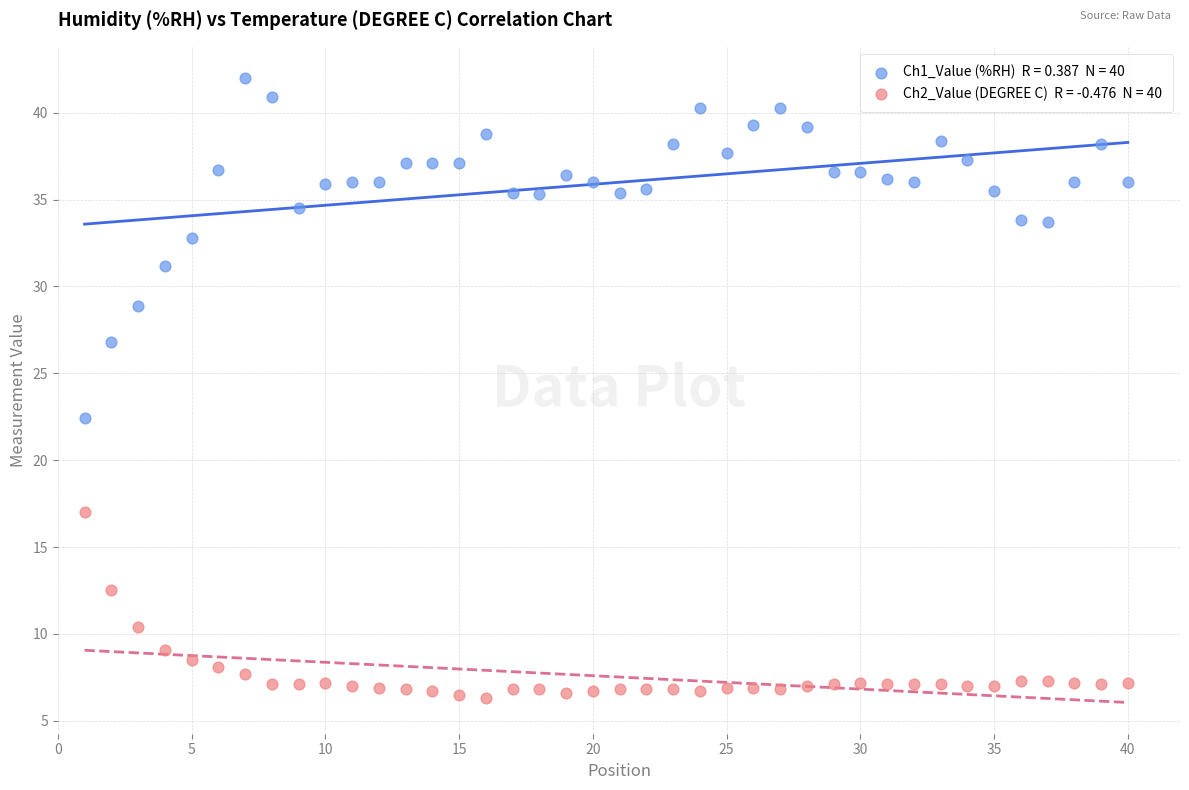

Across all data points, what is the range of Y values (max minus min)?

35.7